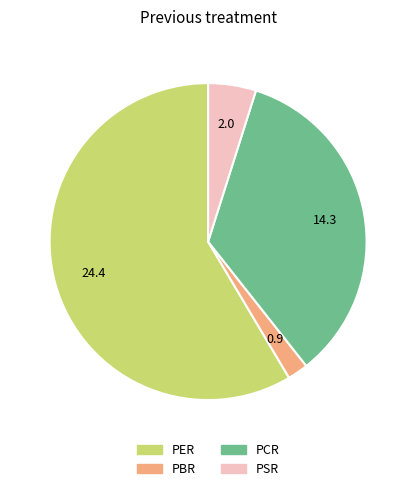

The PSR slice represents 5% of the pie. True or false?

True